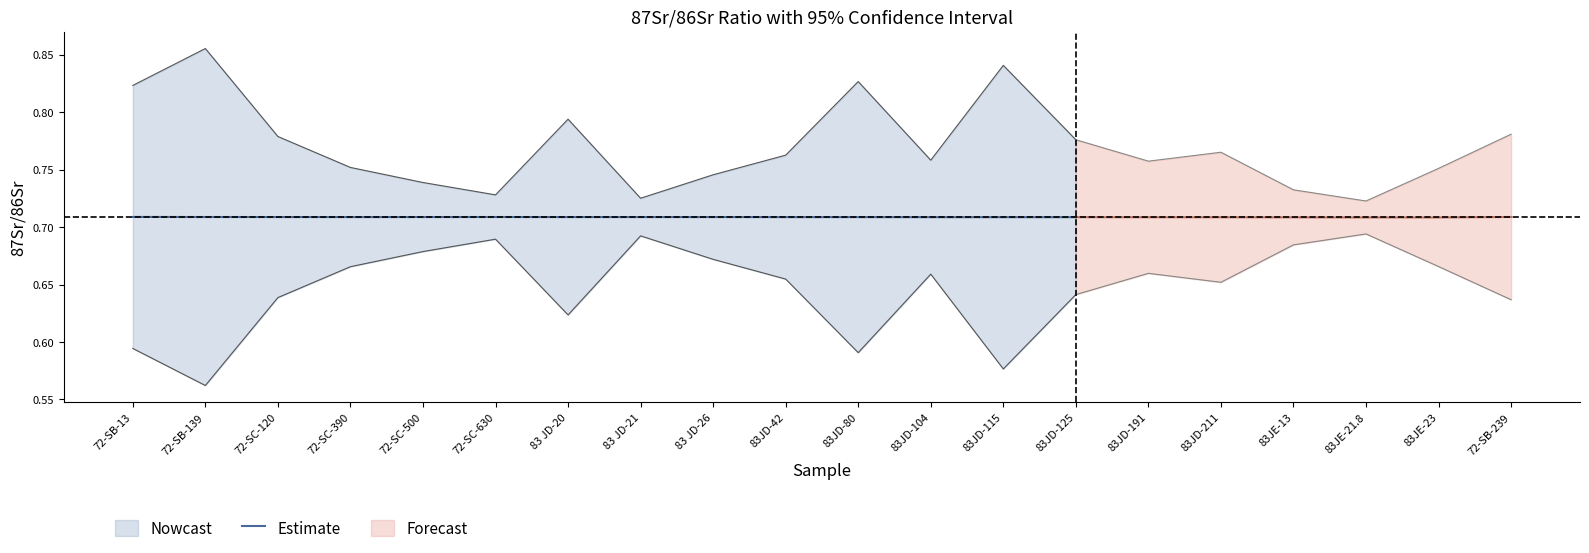

What is the value of the 10th point from the left?

0.7